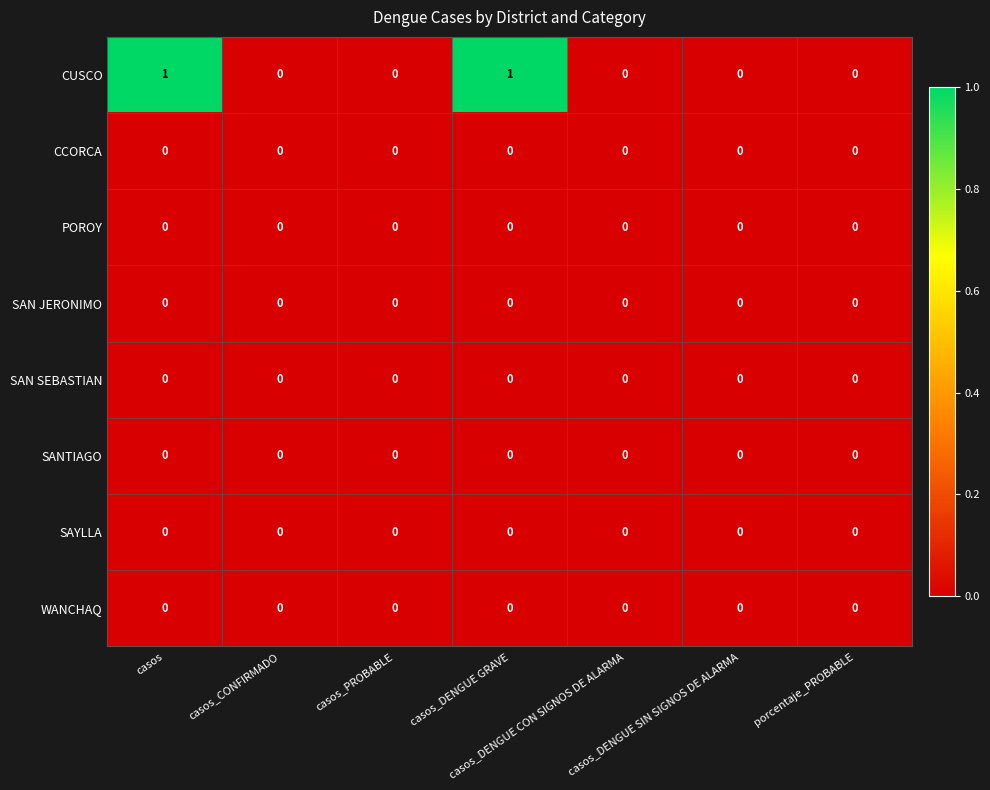

Which series has the largest total across all categories?

CUSCO